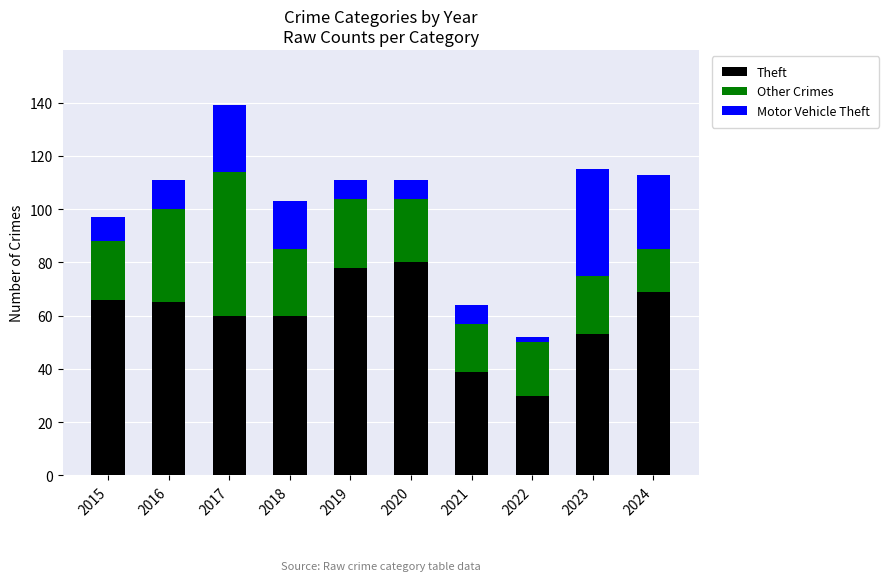

Are the bars grouped side by side (vs. stacked)?

No